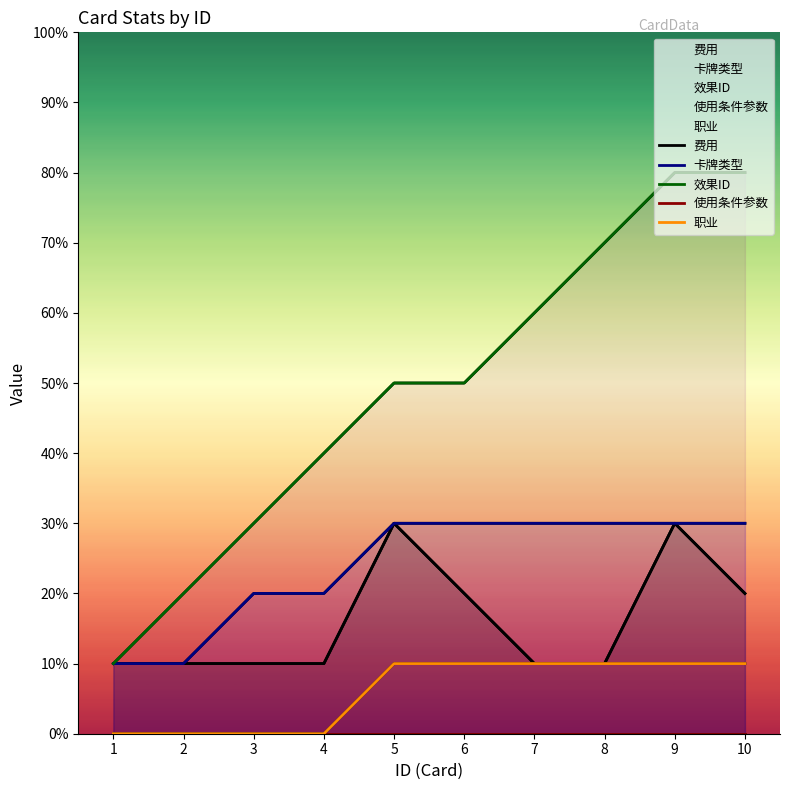

True or false: 效果ID and 职业 intersect in this chart.

False